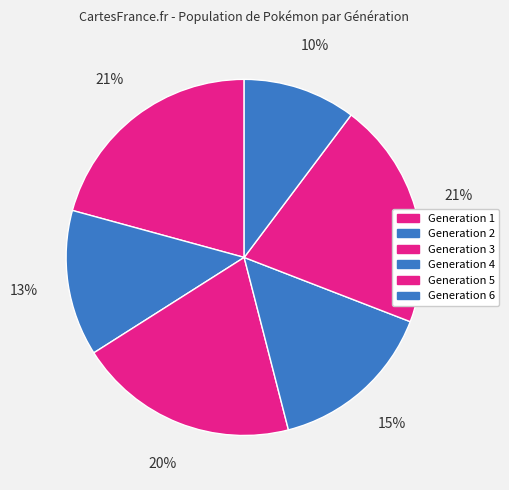

What is the smallest slice in the pie chart?

Generation 6